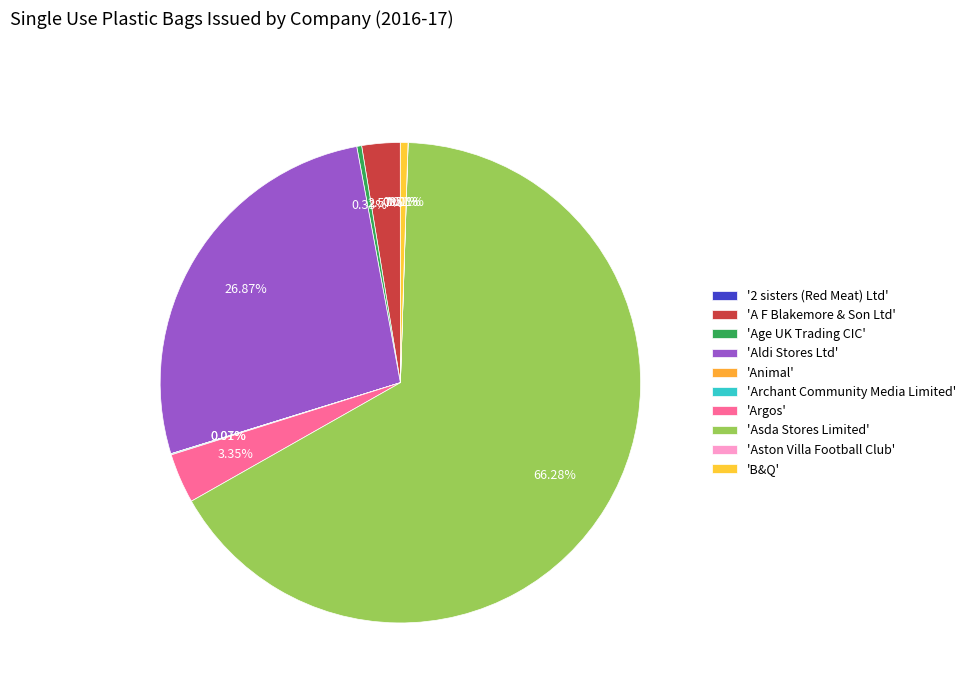

Which slice represents more than half of the pie?

Asda Stores Limited